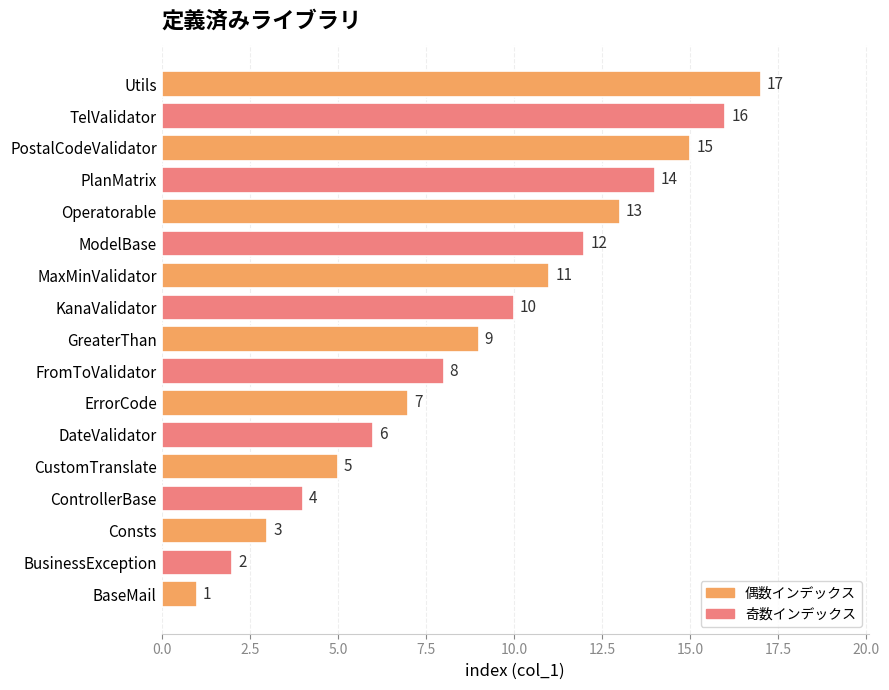

What is the maximum value shown in the chart?

17